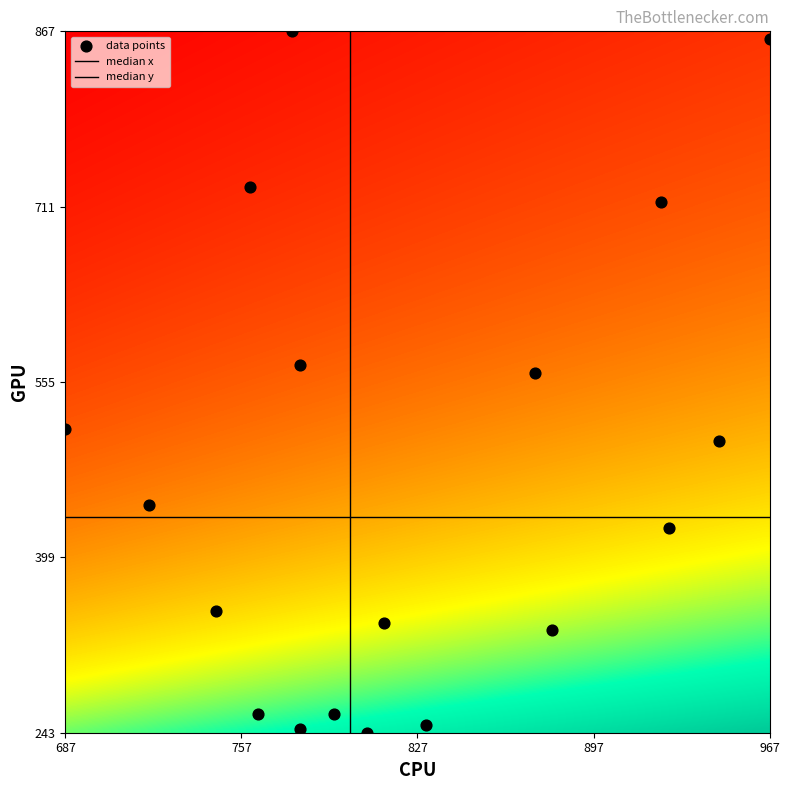

Count the number of points in this scatter plot.

18